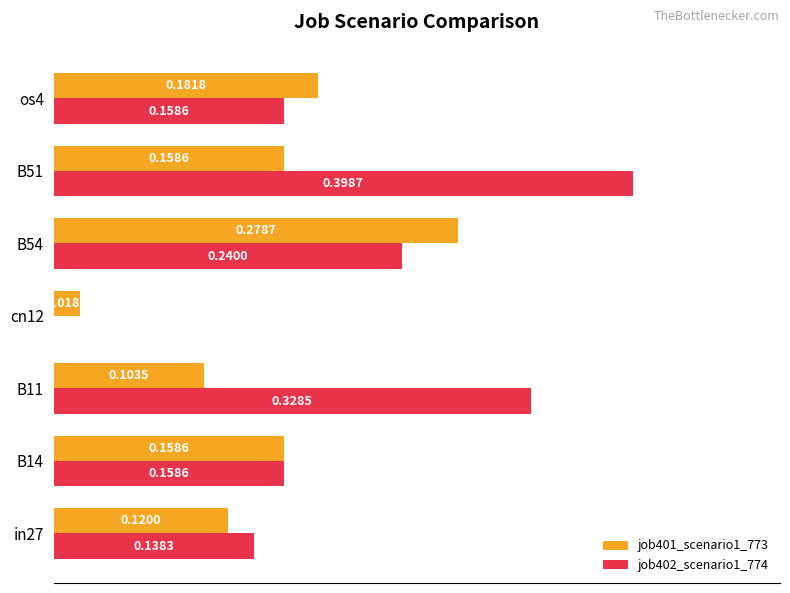

Is the value of job401_scenario1_773 at B11 greater than the value of job402_scenario1_774 at B54?

No